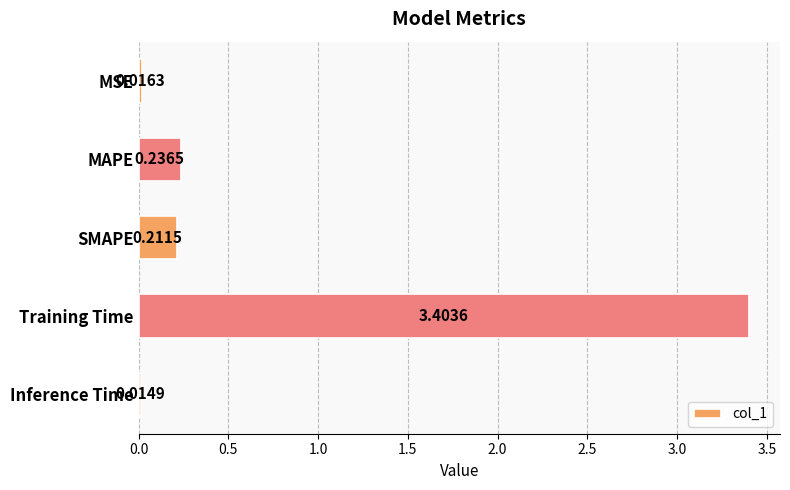

What is the label of the 1st bar from the bottom?

Inference Time